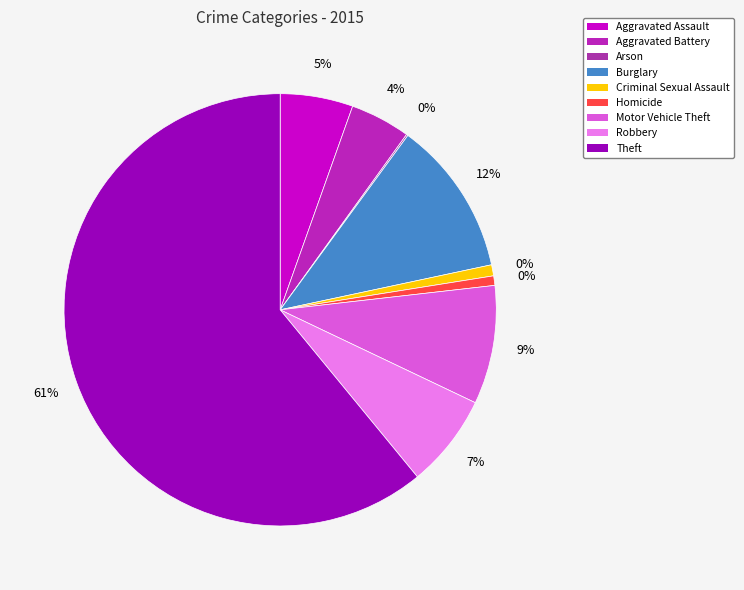

How many segments does this pie chart have?

9